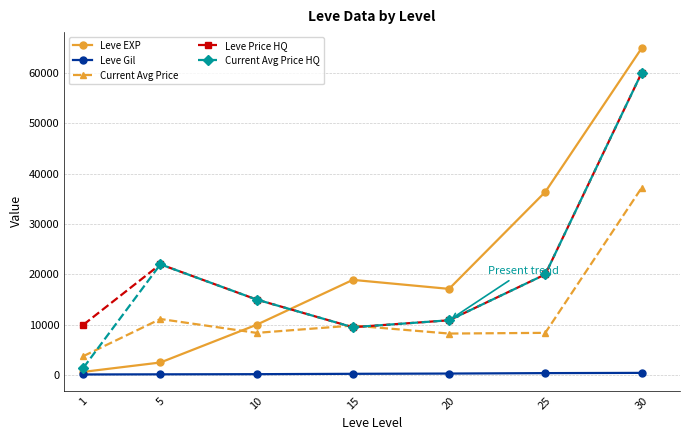

True or false: Leve Gil and Current Avg Price intersect in this chart.

False